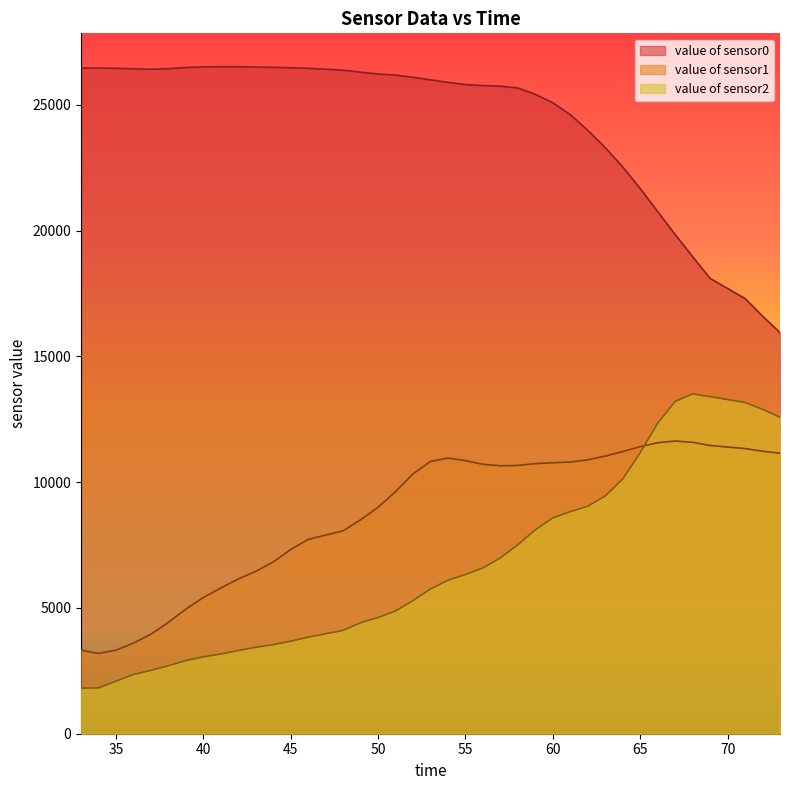

Count the number of data series in this chart.

3